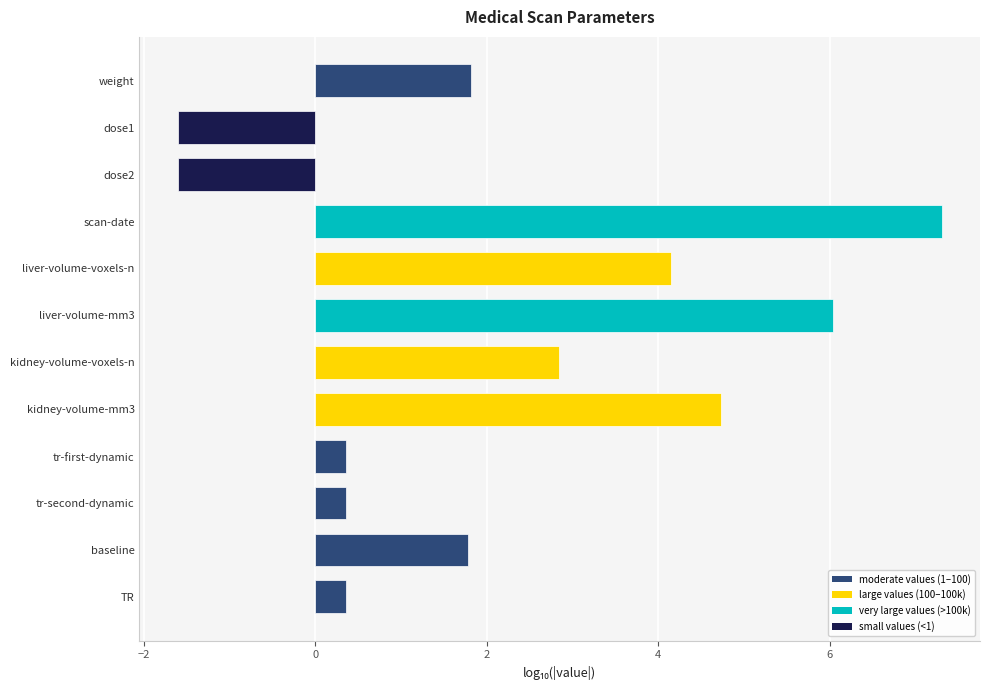

What is the approximate value at TR?

0.4